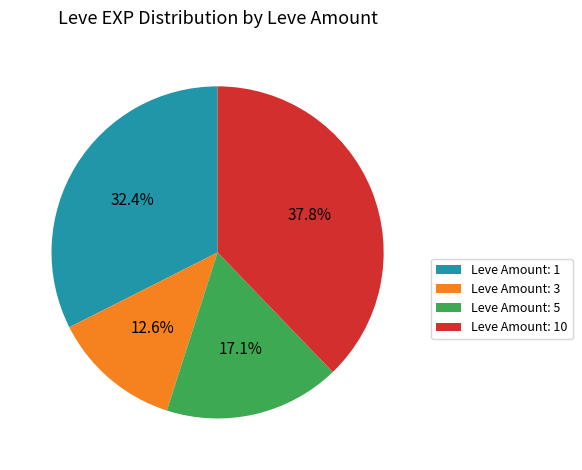

How many slices are in this pie chart?

4